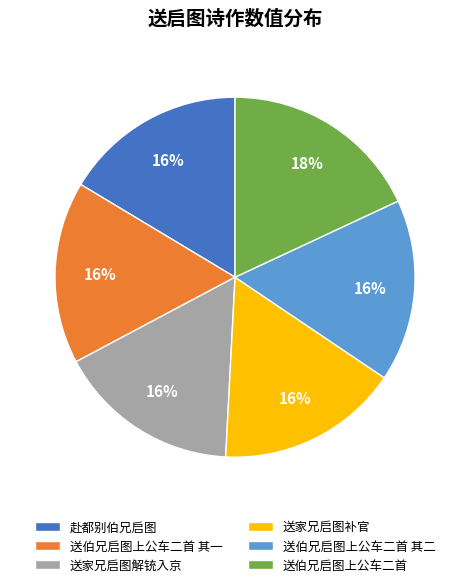

To the nearest percent, what is the combined percentage of 赴都别伯兄启图 and 送家兄启图补官?

33%